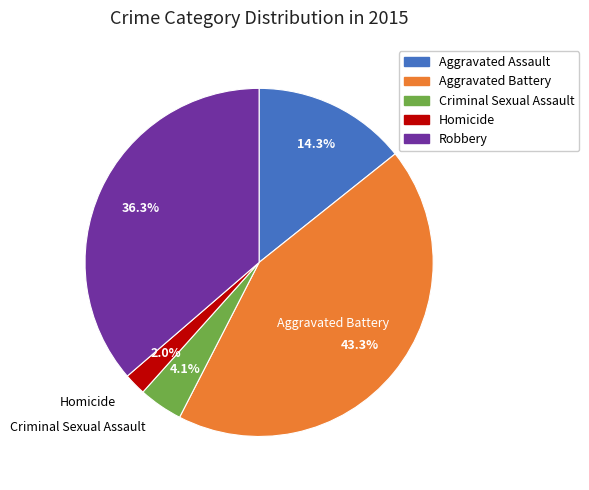

Does any single category account for the majority?

No